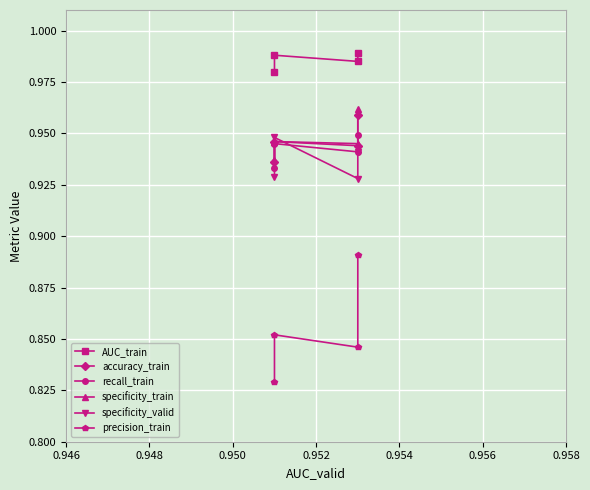

Which series has the largest total across all categories?

AUC_train